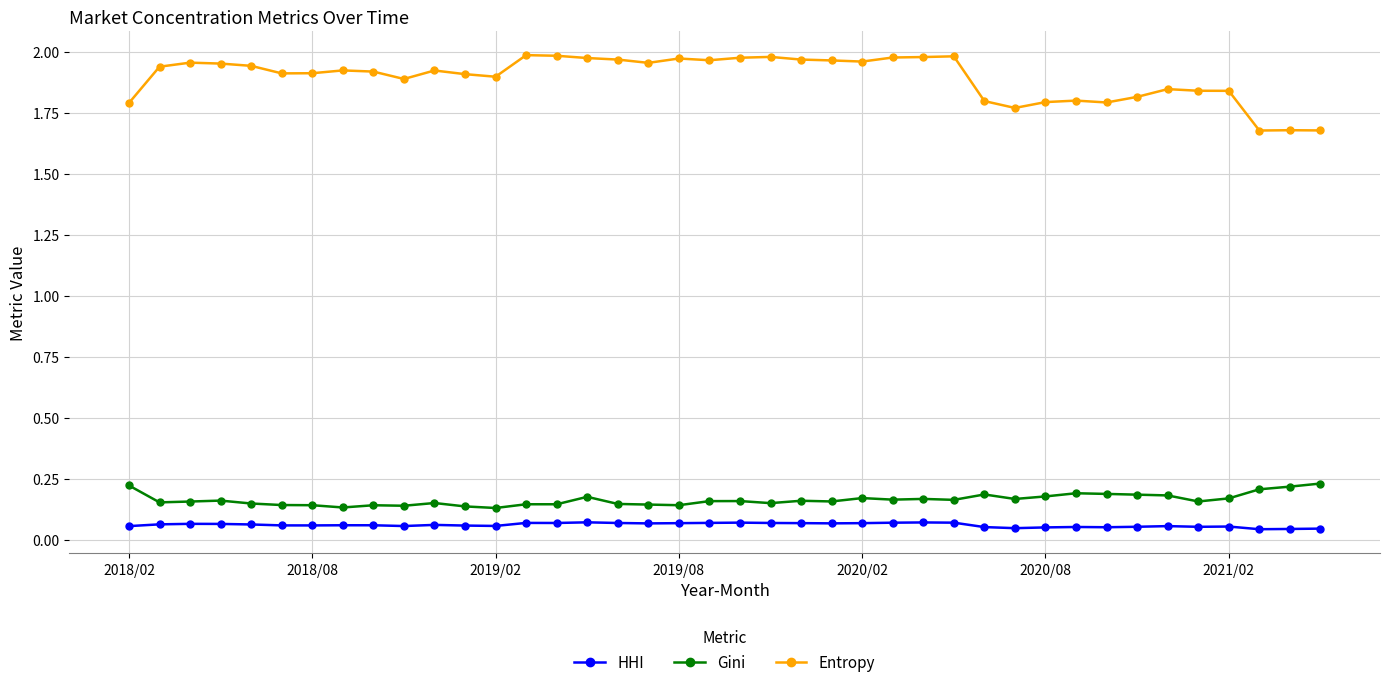

Which series has the largest range (max minus min)?

Entropy